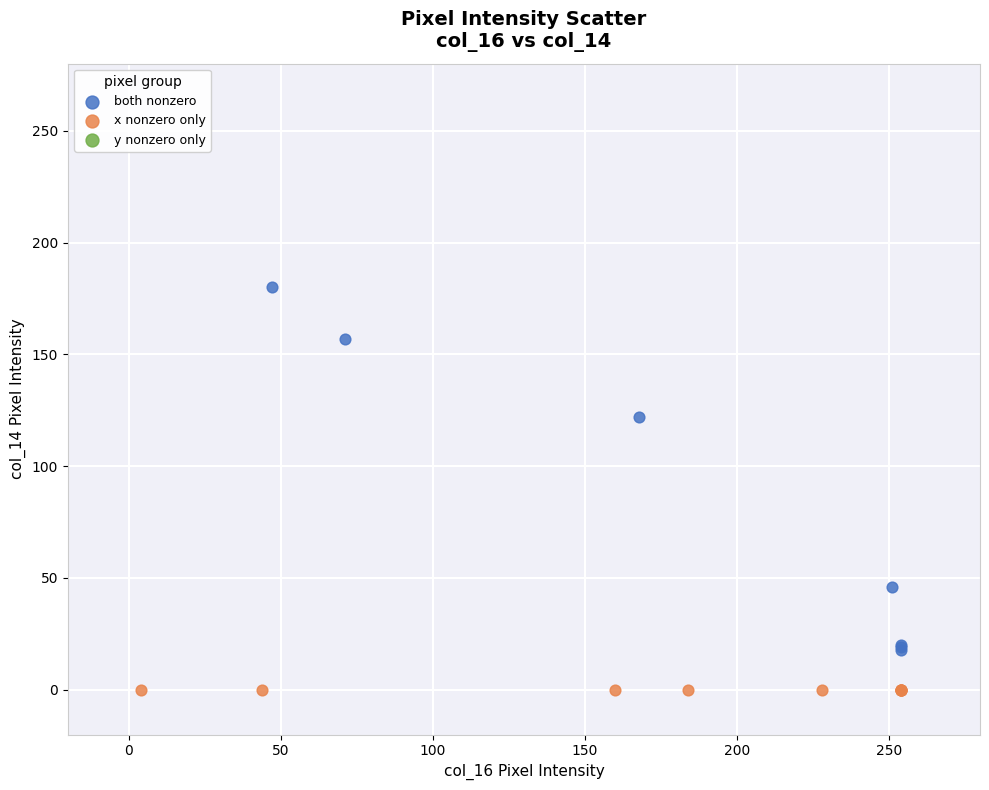

Which series reaches the minimum Y coordinate?

x nonzero only